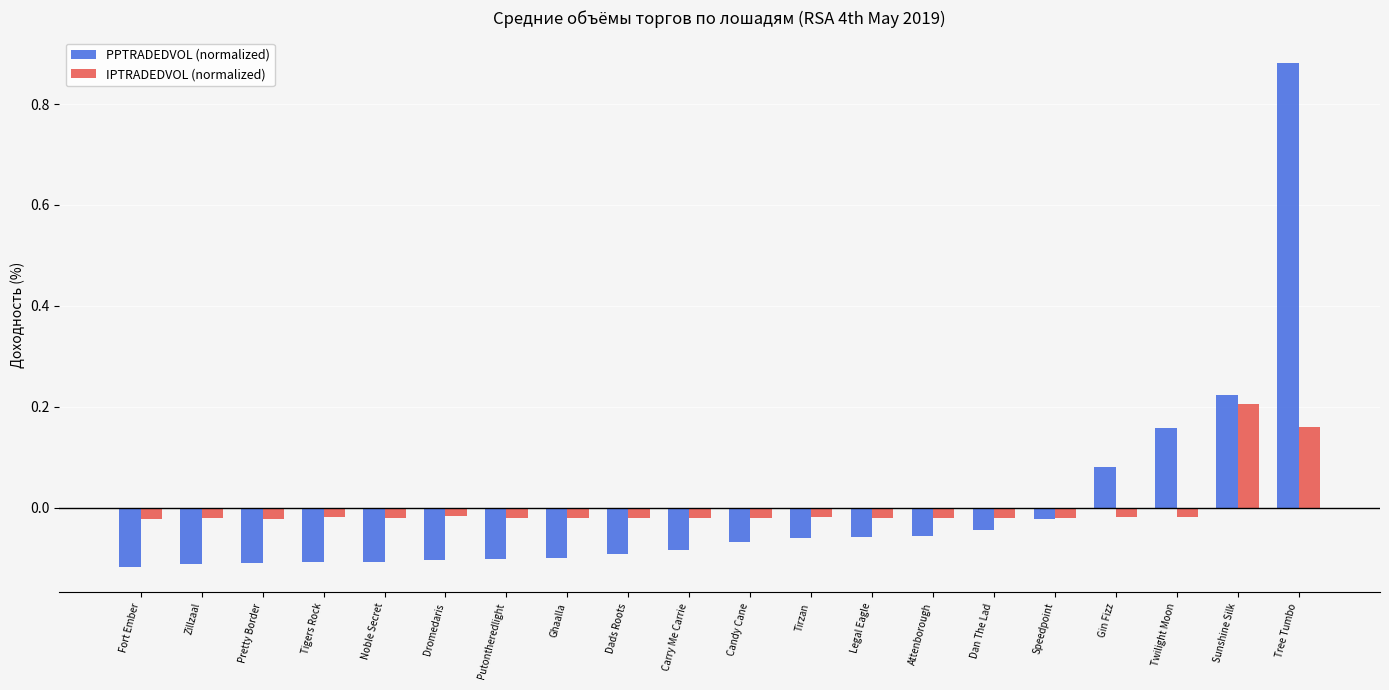

Which series changed the most between Dromedaris and Tirzan?

PPTRADEDVOL (normalized)